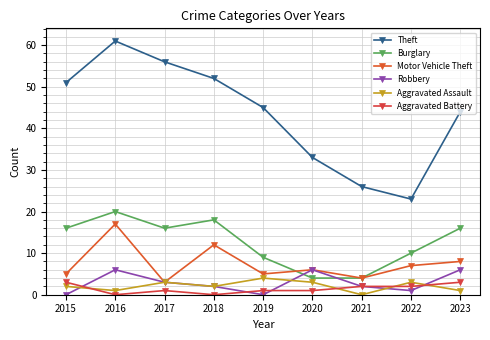

What is the difference between the Motor Vehicle Theft values at 2017 and 2016?

14